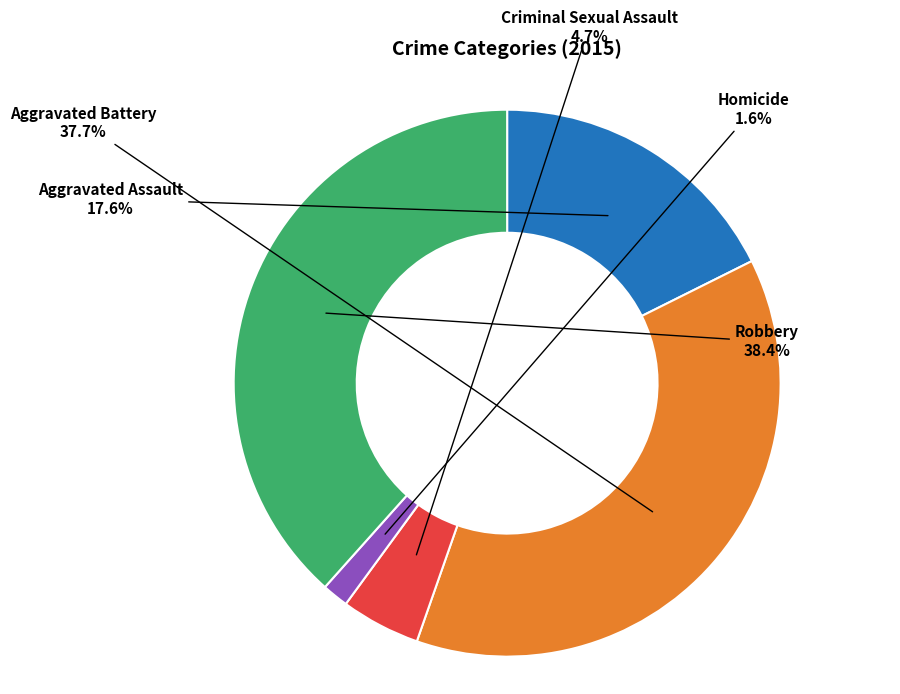

Count the number of slices in the pie.

5